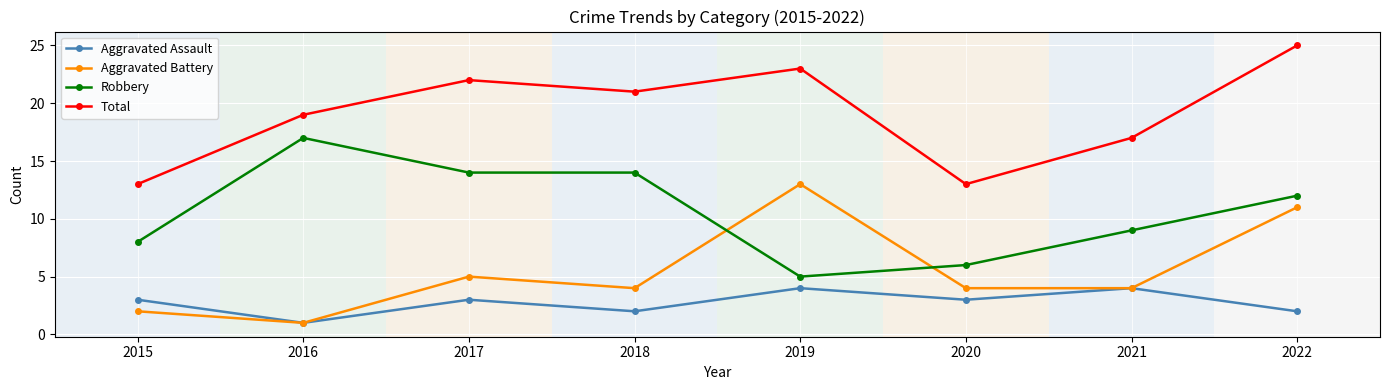

What is the value of the Total point at the 5th from the left?

23